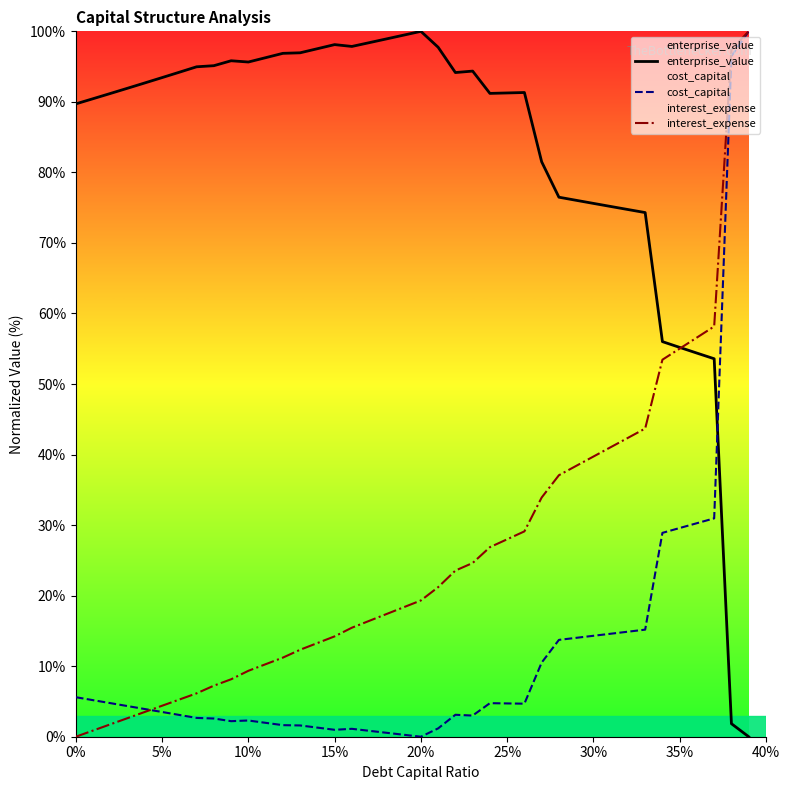

At 30%, list the series in order from smallest to largest.

cost_capital, interest_expense, enterprise_value